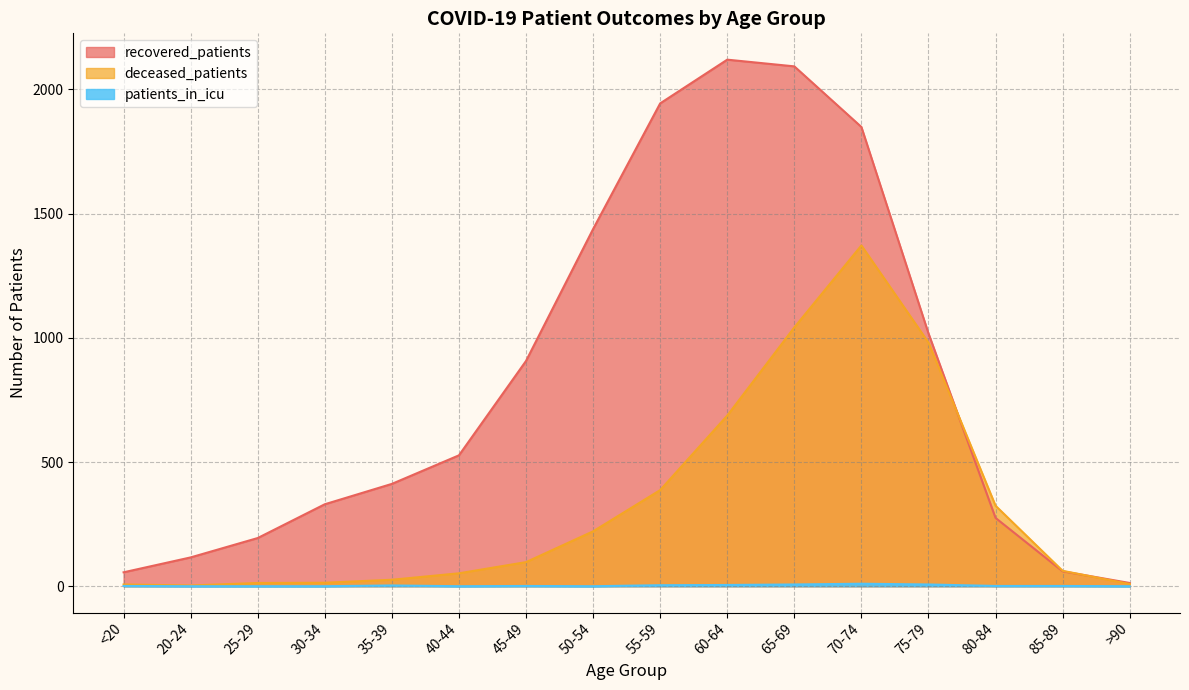

What is the value of the deceased_patients point at the 2nd from the left?

3